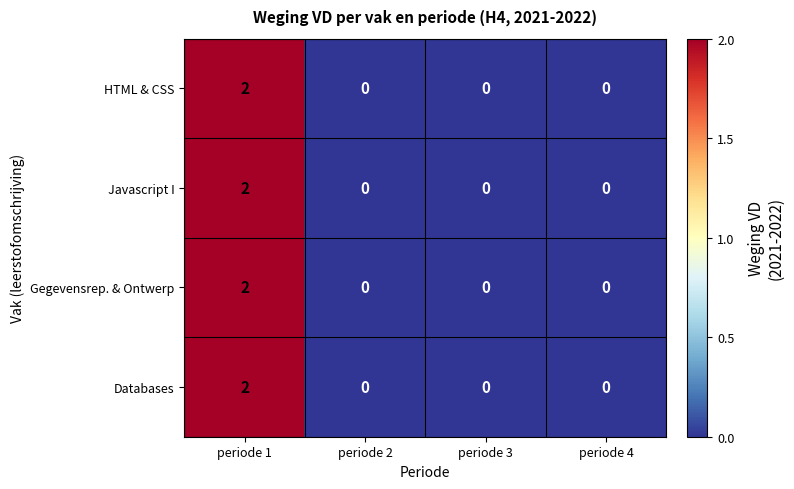

Reading left to right, list all the values displayed in this chart.

HTML & CSS: periode 1=2	periode 2=0	periode 3=0	periode 4=0
Javascript I: periode 1=2	periode 2=0	periode 3=0	periode 4=0
Gegevensrep. & Ontwerp: periode 1=2	periode 2=0	periode 3=0	periode 4=0
Databases: periode 1=2	periode 2=0	periode 3=0	periode 4=0